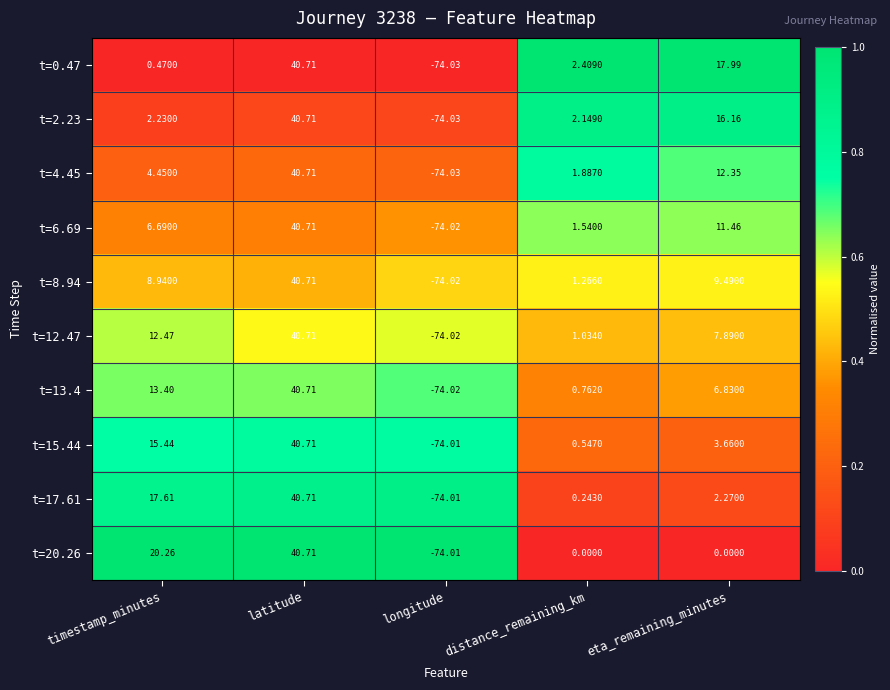

Rank the categories by t=17.61 value from highest to lowest.

latitude, timestamp_minutes, eta_remaining_minutes, distance_remaining_km, longitude